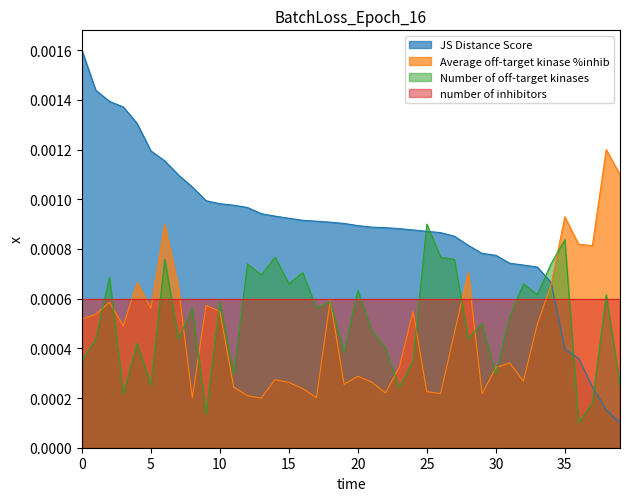

The value of Average off-target kinase %inhib at 16 is 0.0. True or false?

False